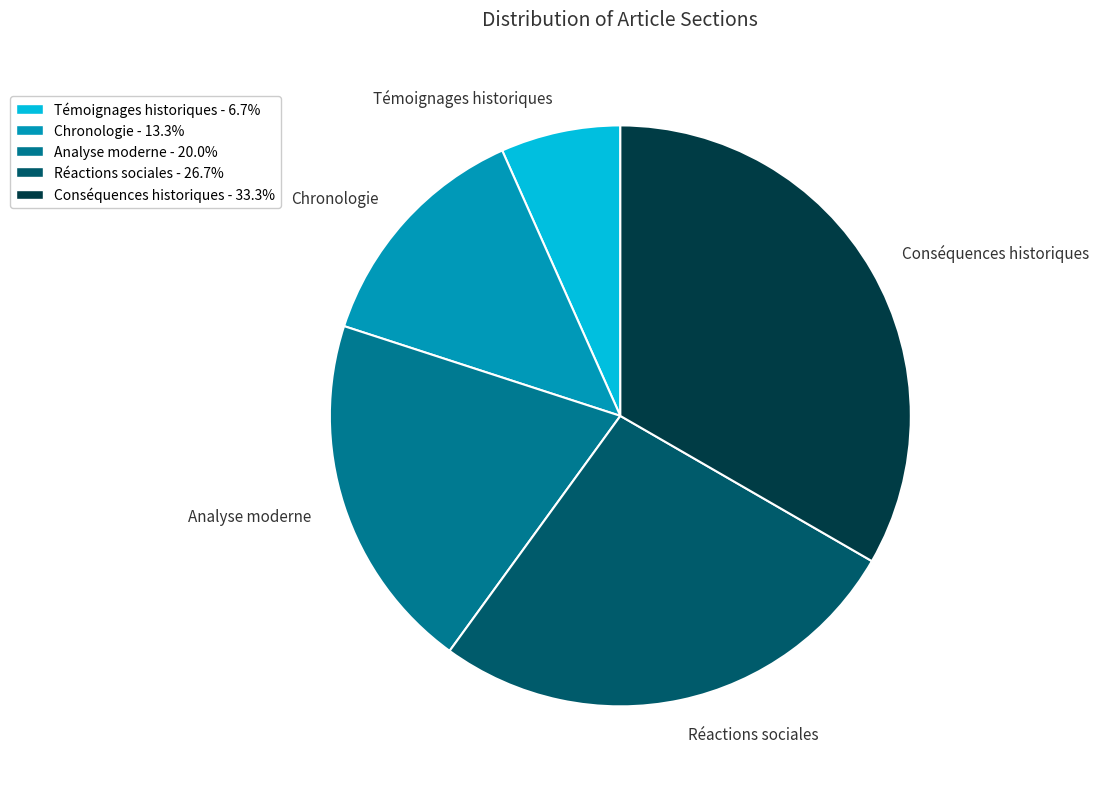

Between Conséquences historiques and Analyse moderne, which is larger?

Conséquences historiques